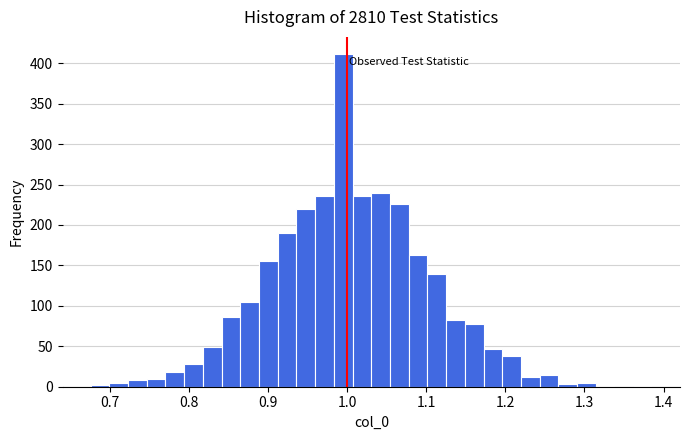

Around what value on the x-axis is the tallest bar? Give the approximate position of its centre, as read against the axis.

1.00